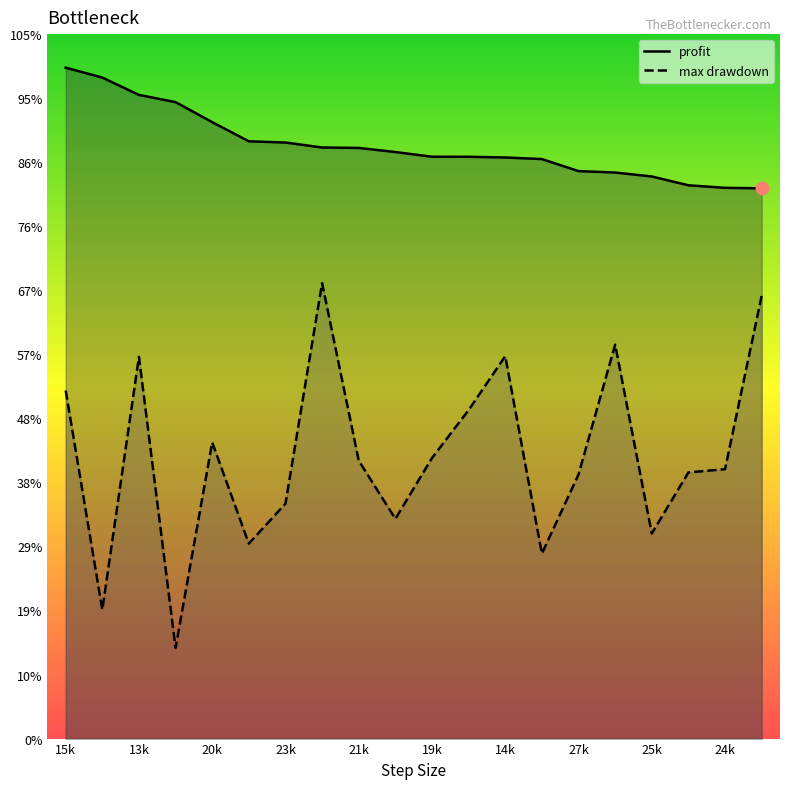

What are all the series names shown in the legend?

profit, max drawdown